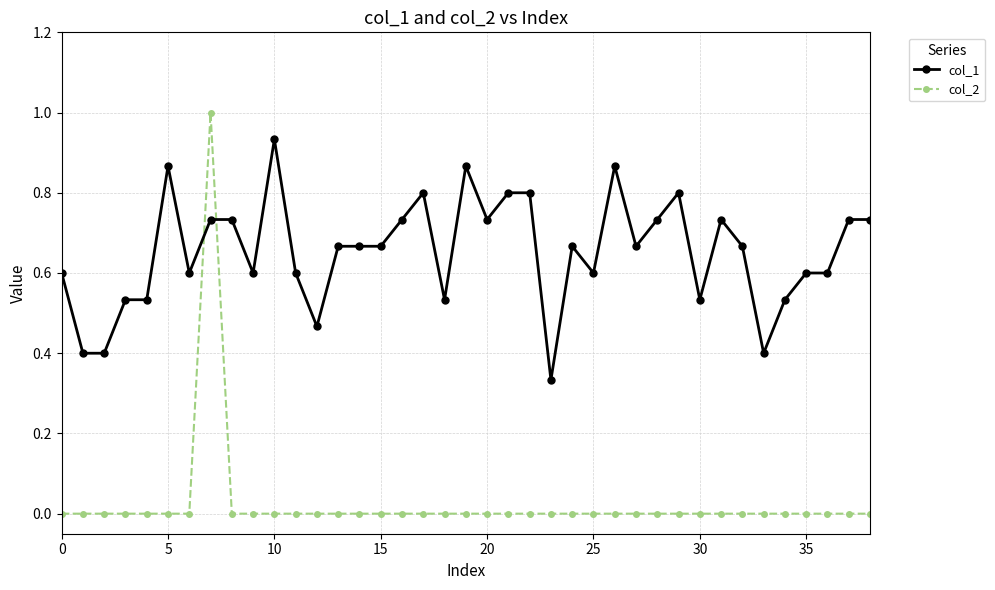

What is the greatest value displayed?

1.0